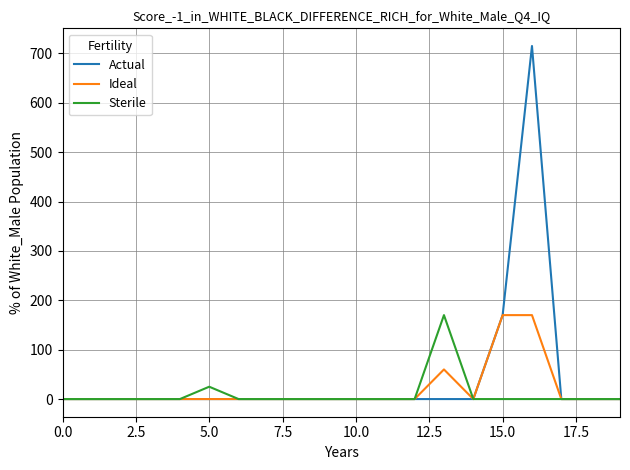

Which series has the widest spread of values?

Actual